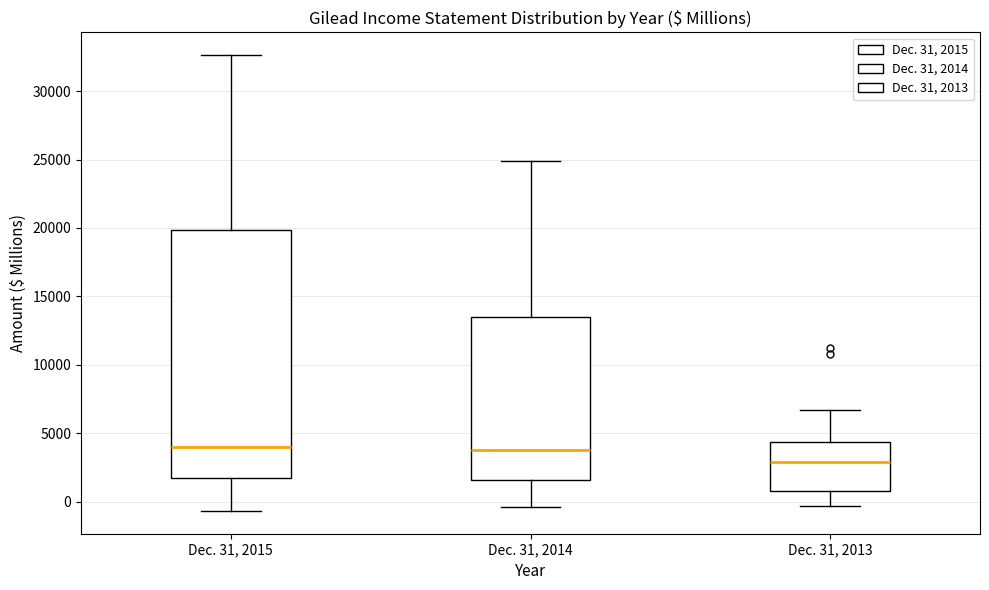

Which box's median line is the lowest?

Dec. 31, 2013